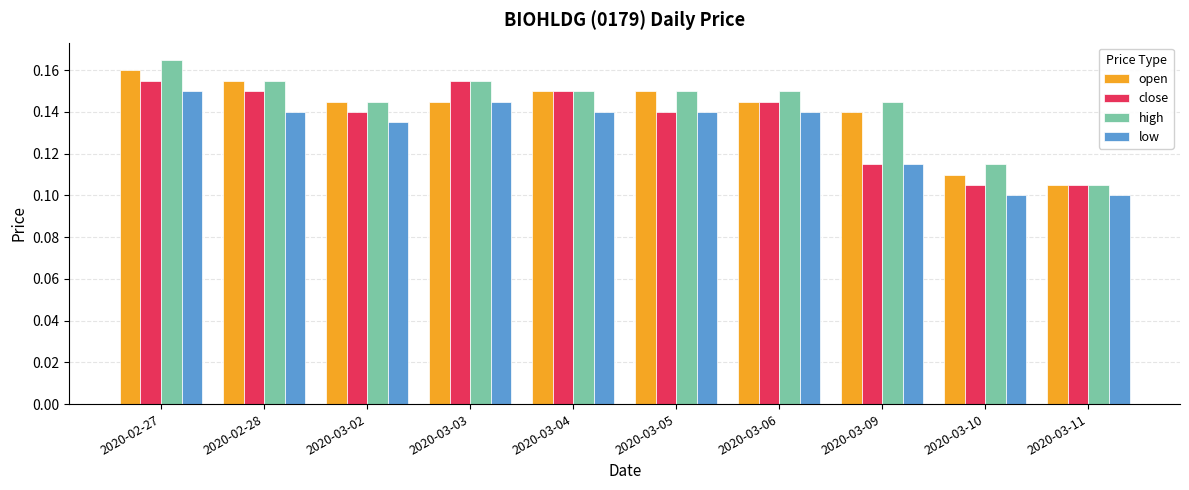

How many bars are there in total?

40